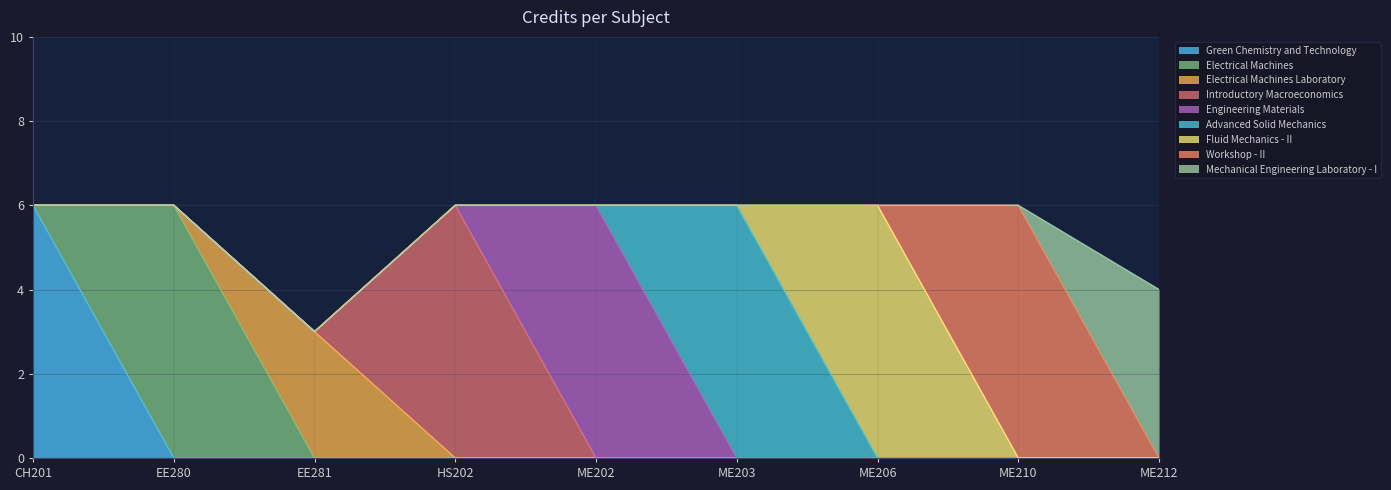

Where is the first local minimum?

EE281